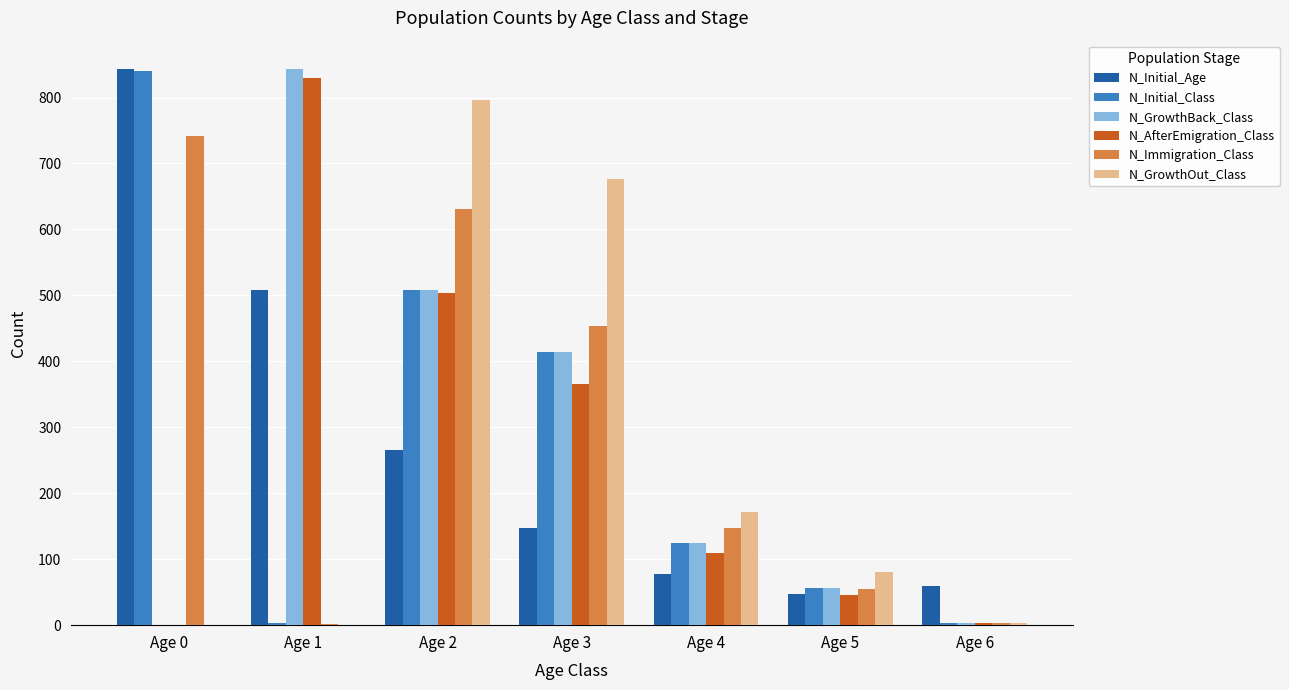

What is the sum of all N_Immigration_Class values?

2033